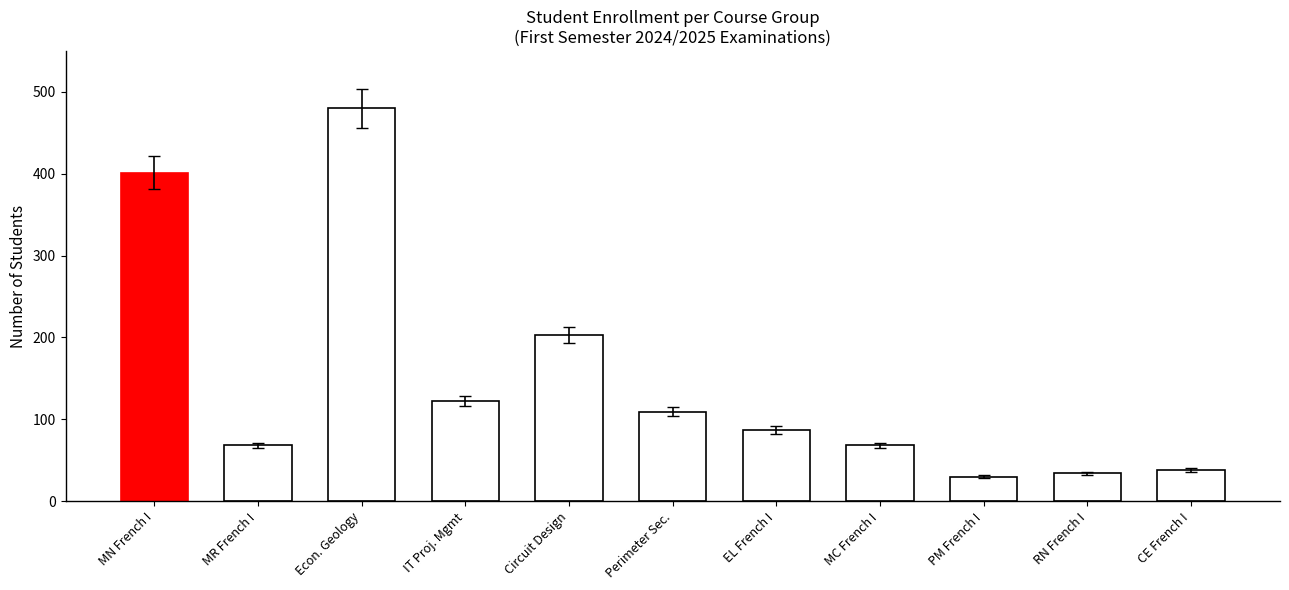

What is the change in value from MN French I to RN French I?

-367